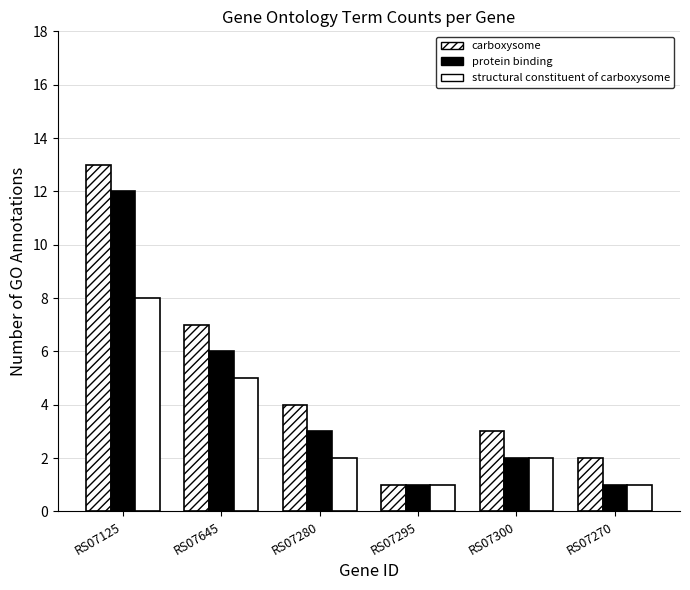

What is the value of the structural constituent of carboxysome bar at the 3rd from the left?

2